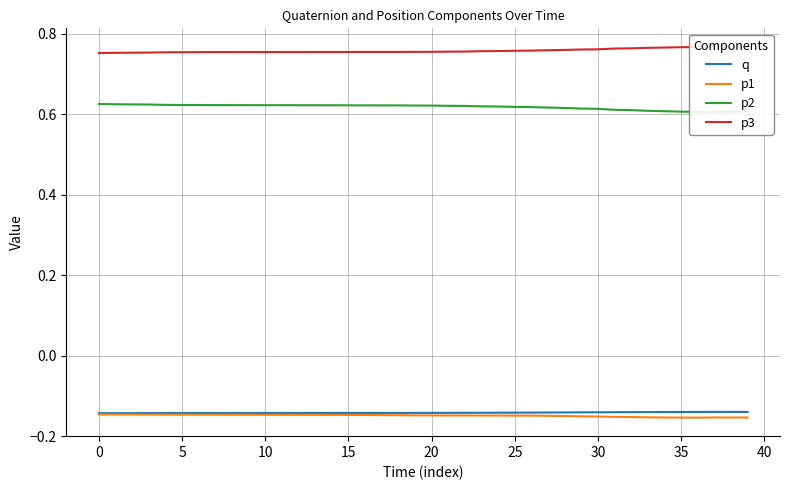

What is the label of the 36th point from the left?

35